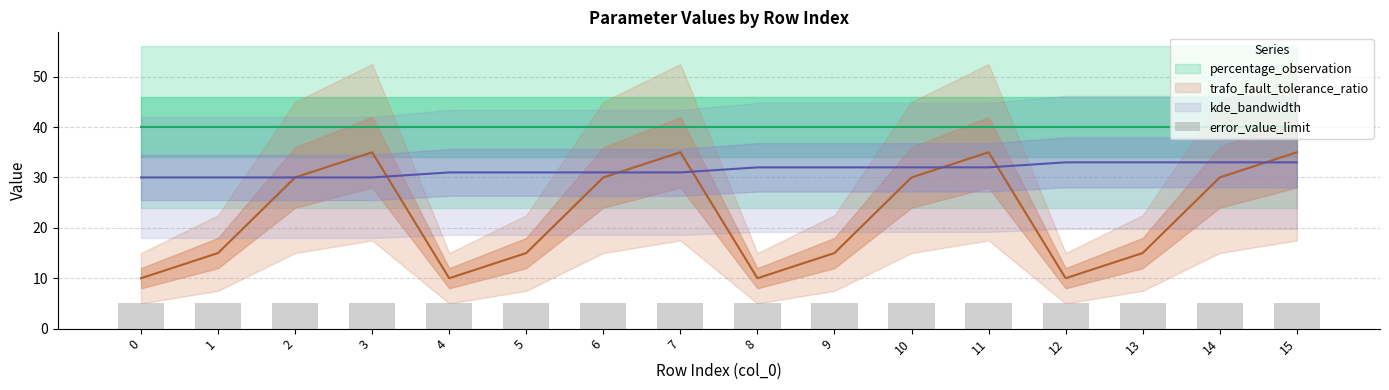

True or false: kde_bandwidth has a value of 48.1 at 14.

False